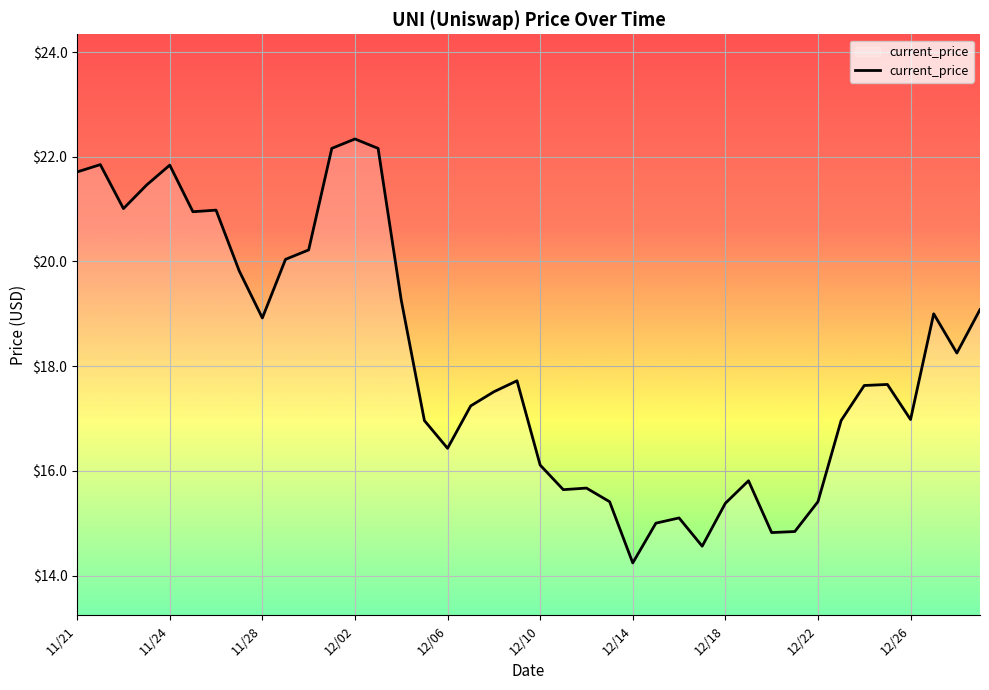

What is the difference between the second highest and minimum values?

7.9